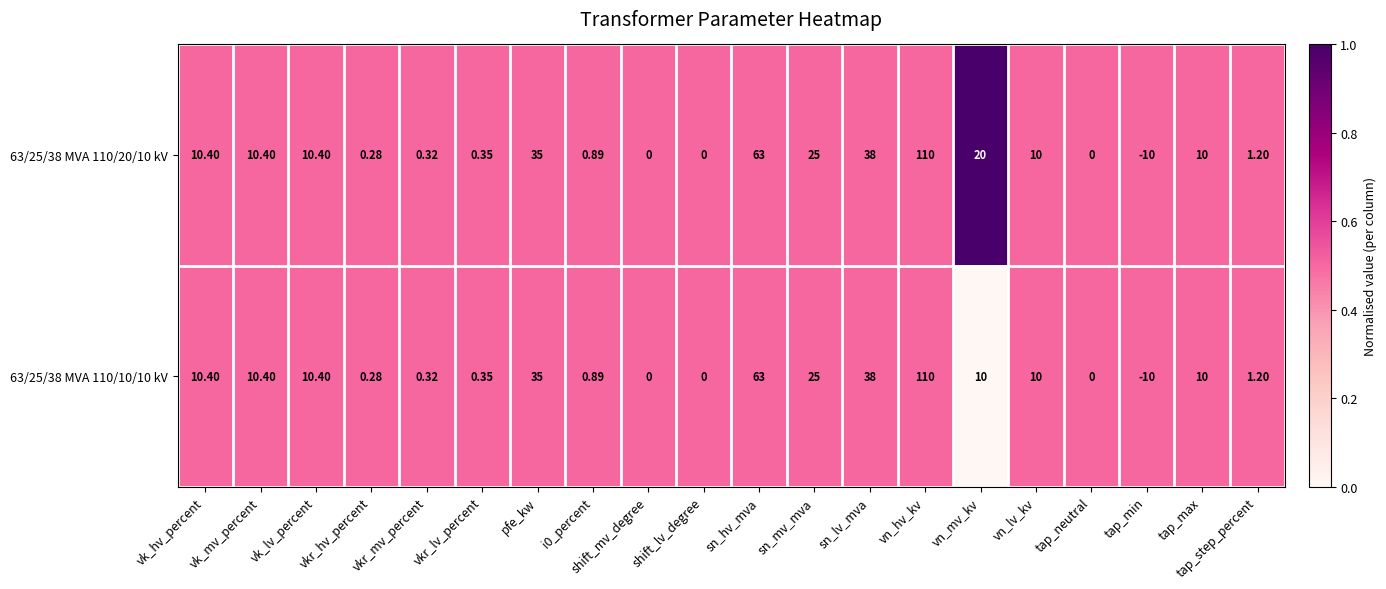

At which category does the chart reach its minimum across all series?

tap_min